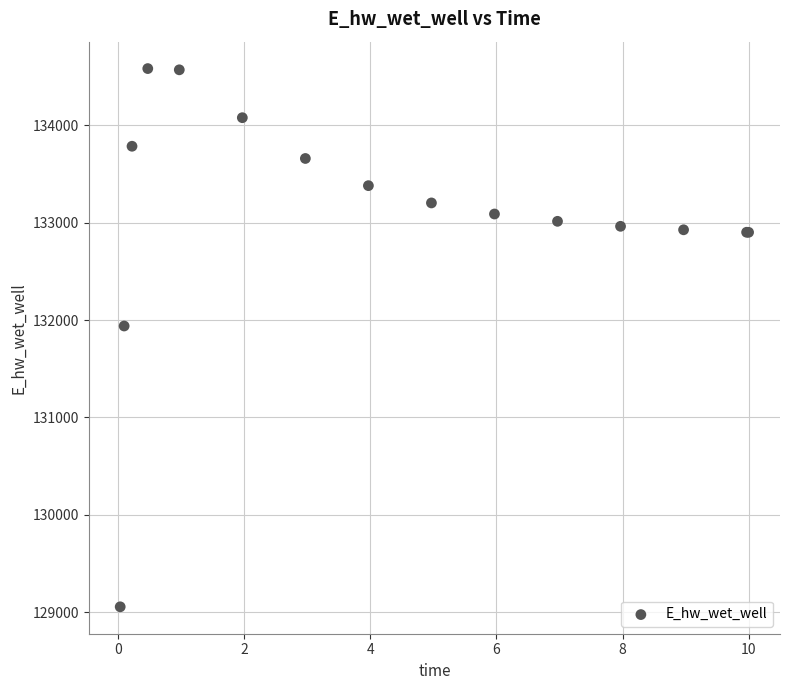

What Y value in the scatter plot is closest to 131819?

131939.5